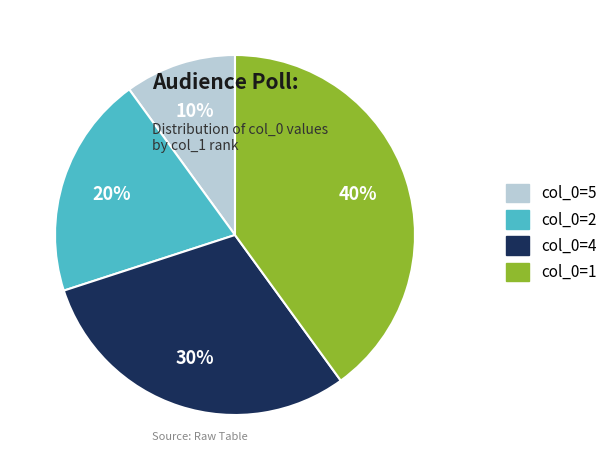

How many slices are in this pie chart?

4